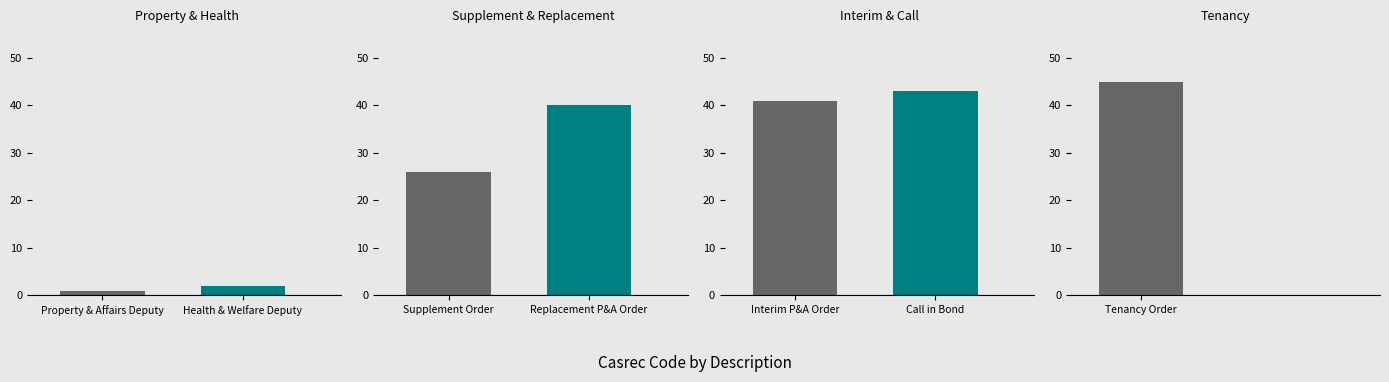

What is the label of the 5th bar from the left?

Interim P&A Order